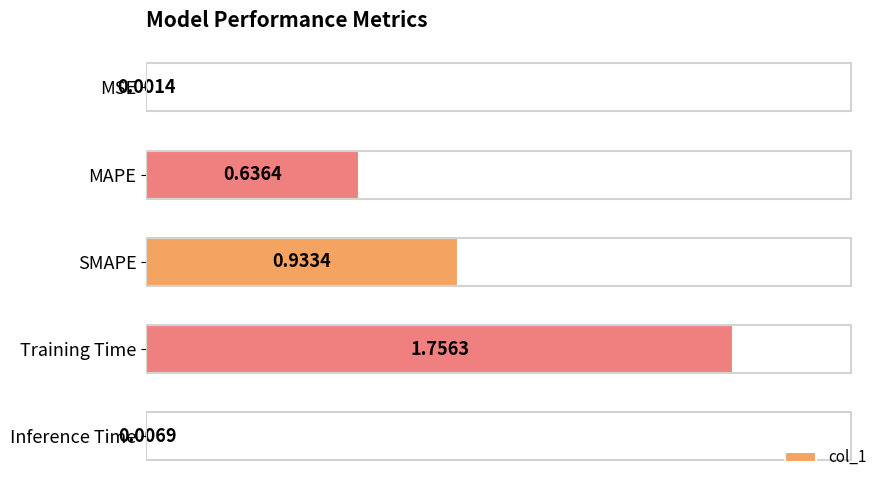

At which category does the chart reach its peak across all series?

Training Time